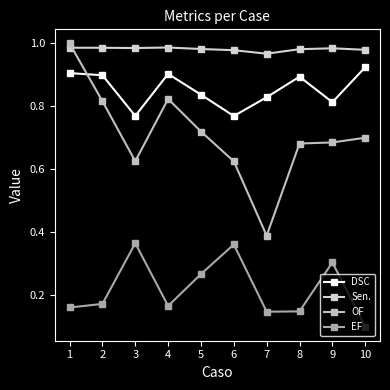

Which has a higher value, 6 or 5?

5